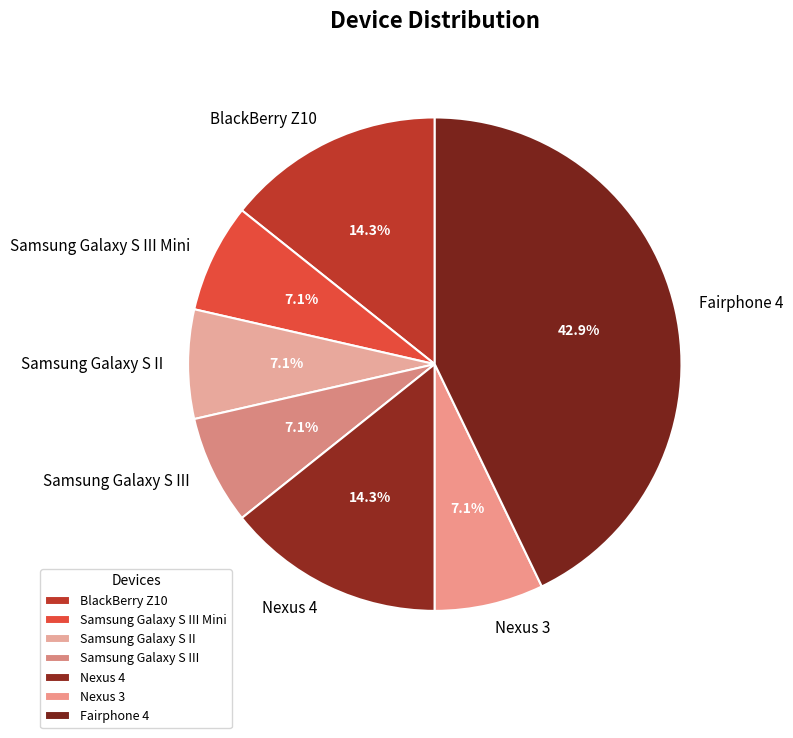

To the nearest percent, what percentage of the pie is Nexus 4?

14%